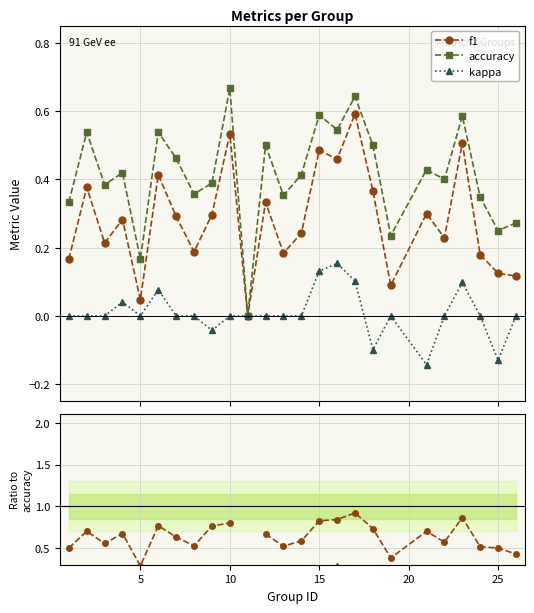

True or false: kappa has more than 2 interior local peaks.

True